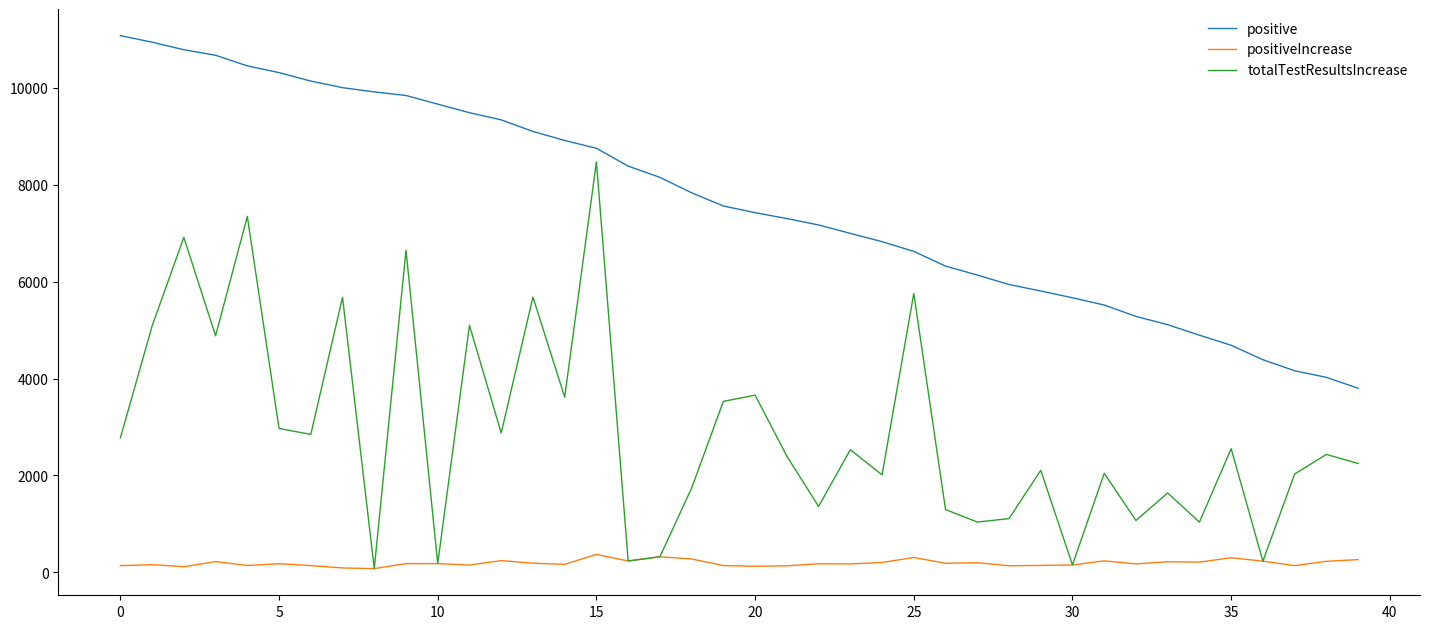

Which series has the largest total across all categories?

positive